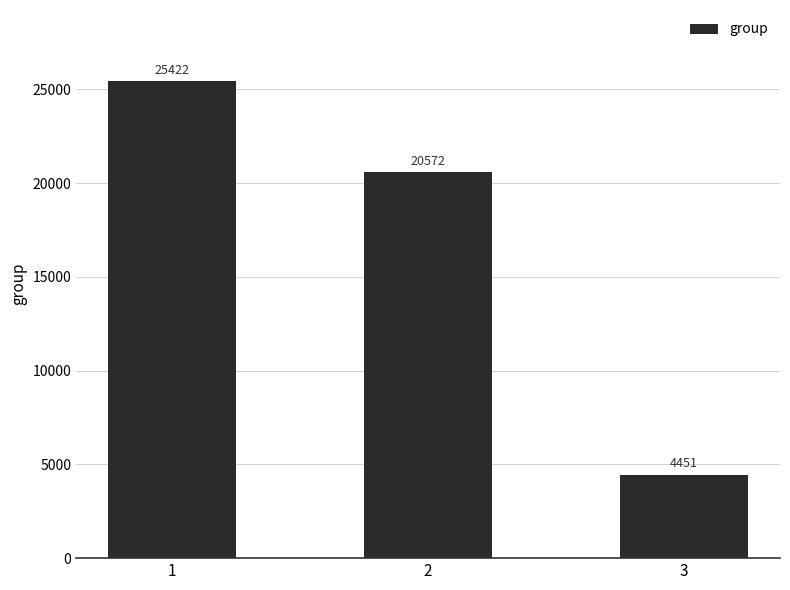

Approximately how many times larger is the value at 2 compared to 3?

4.6